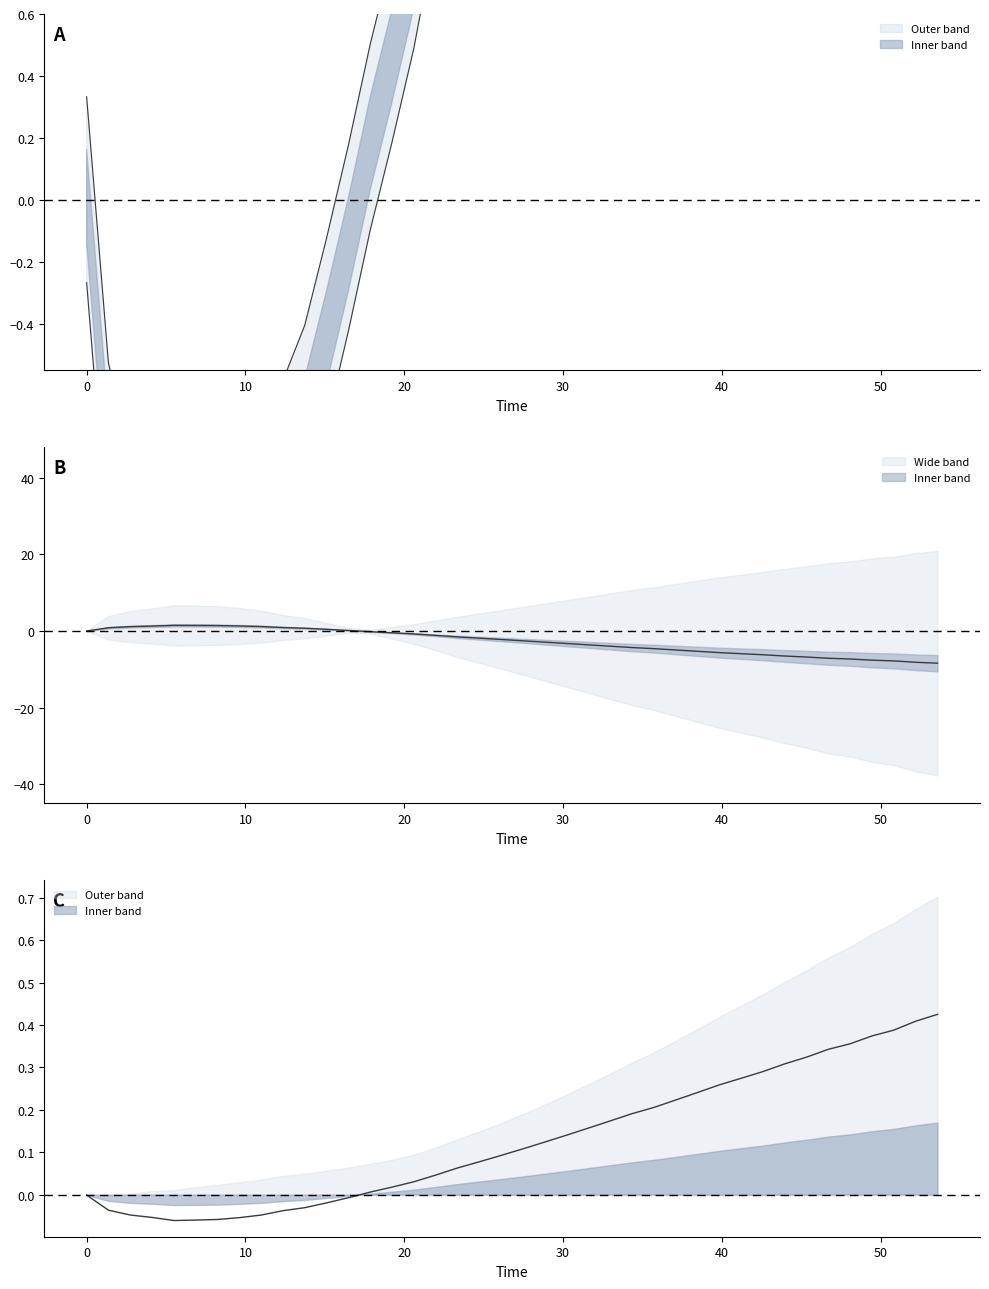

In Residual, how many points are higher than both neighbors (excluding endpoints)?

1